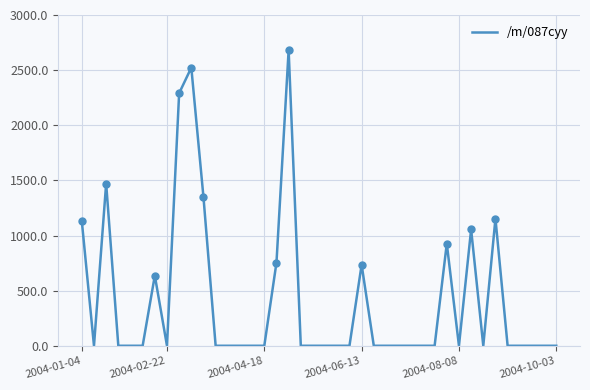

The value of /m/087cyy at 2004-08-08 is 0.0. True or false?

True